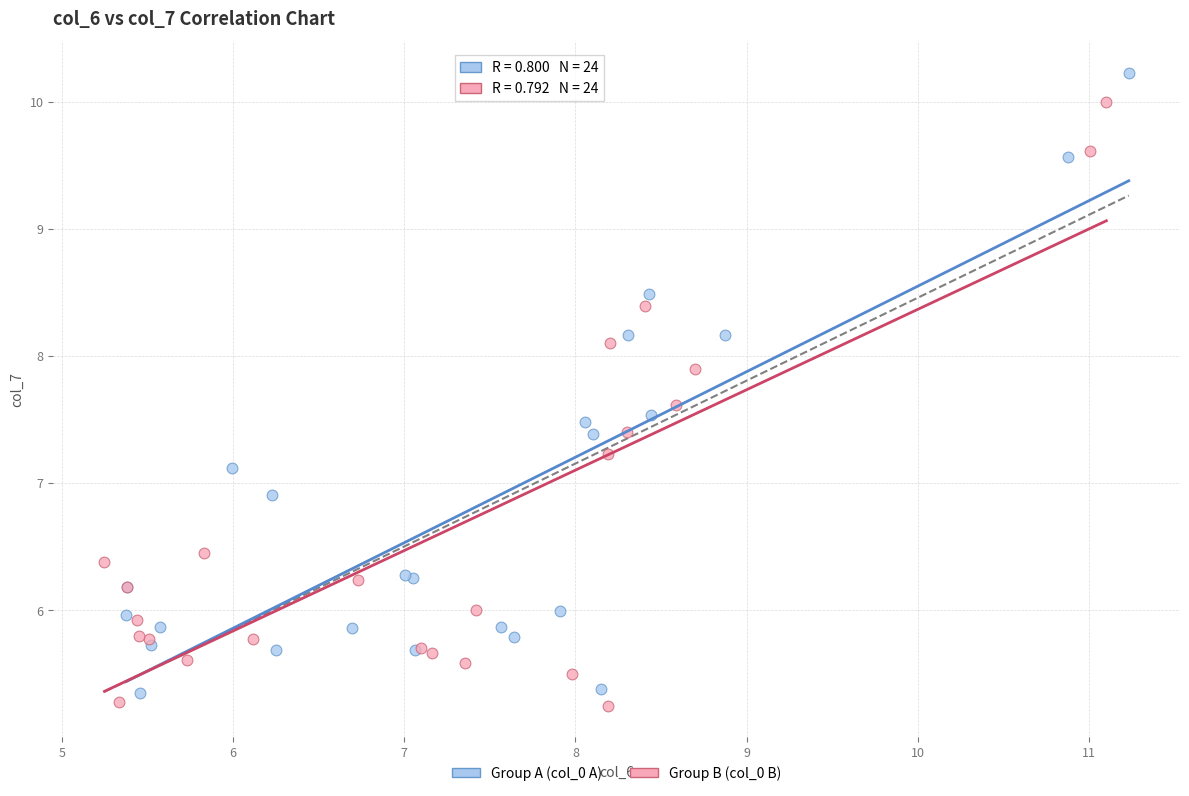

Which series reaches the maximum Y coordinate?

Group A (col_0 A)